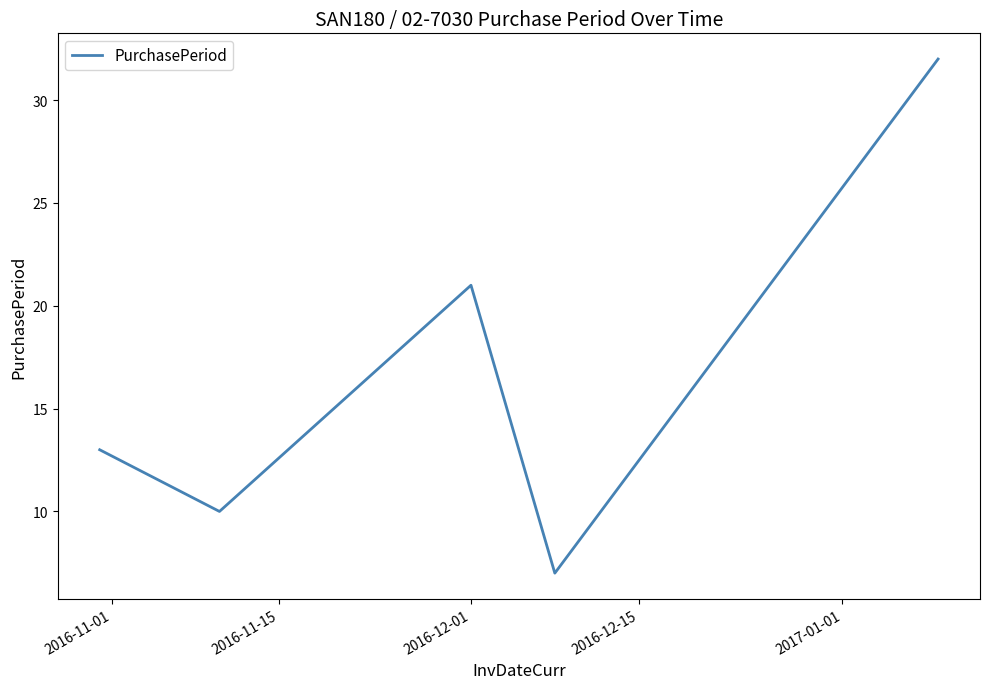

How many interior local peaks (higher than both neighbors) does the data have?

1